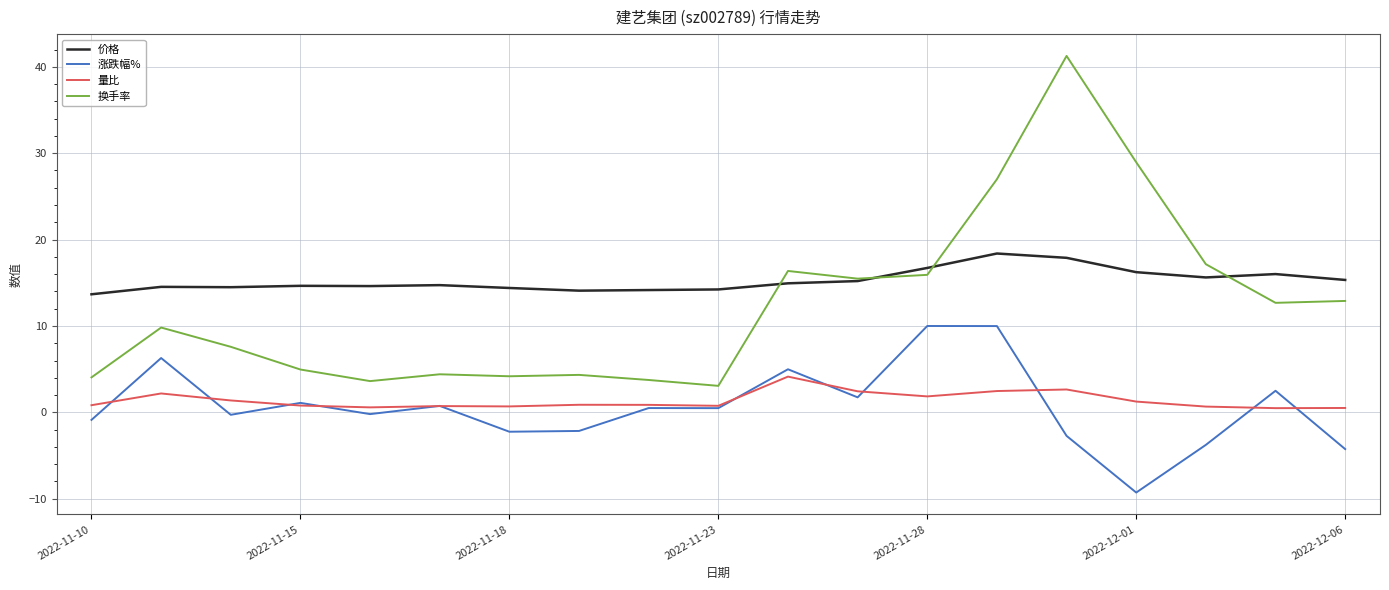

True or false: 价格 has more than 2 interior local peaks.

True